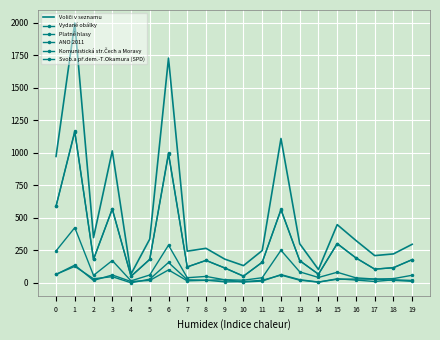

How many interior local peaks does the Svob.a př.dem.-T.Okamura (SPD) series have?

6